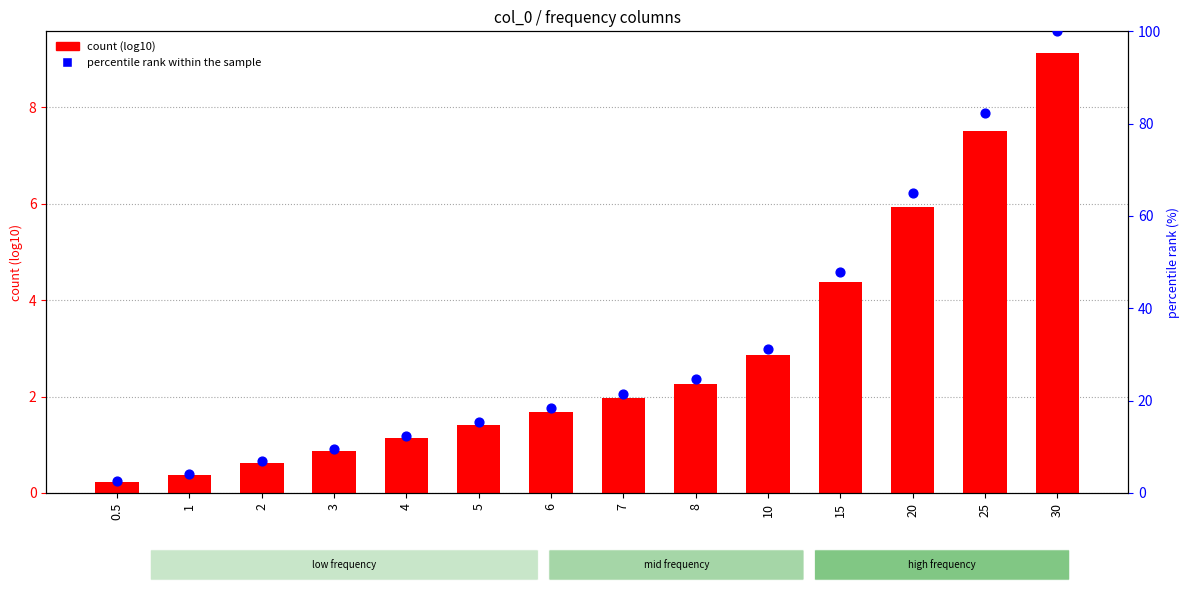

Which series contains the lowest Y value?

count (log10)